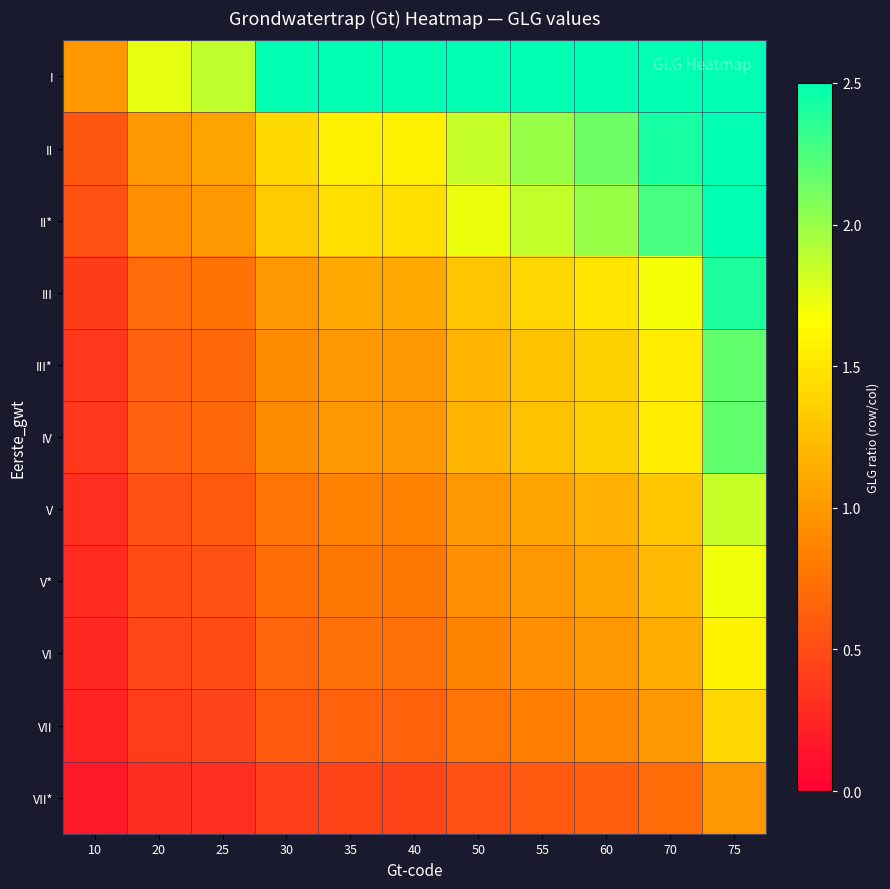

What is the total value across all series at 35?

12.3